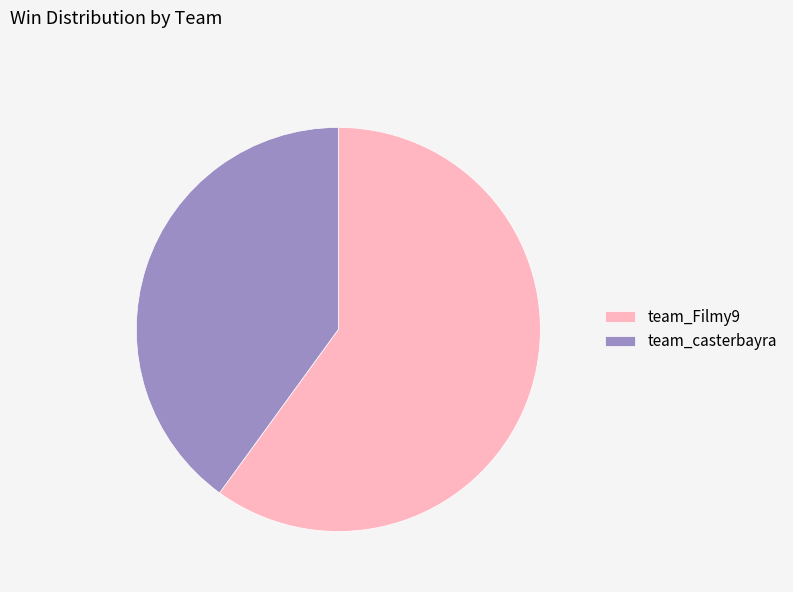

Rank the categories by value from lowest to highest.

team_casterbayra, team_Filmy9